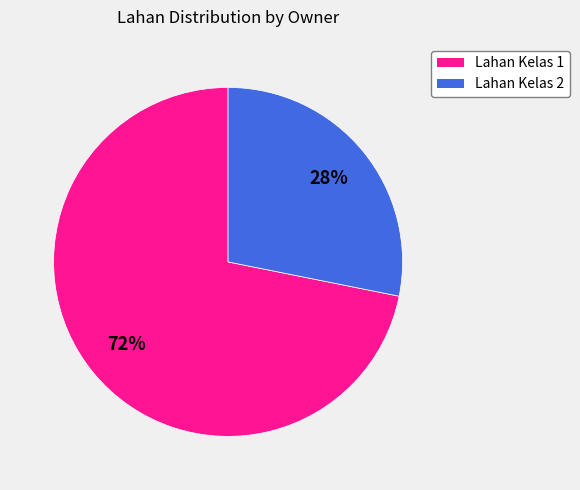

Is there any slice that represents more than half of the pie?

Yes